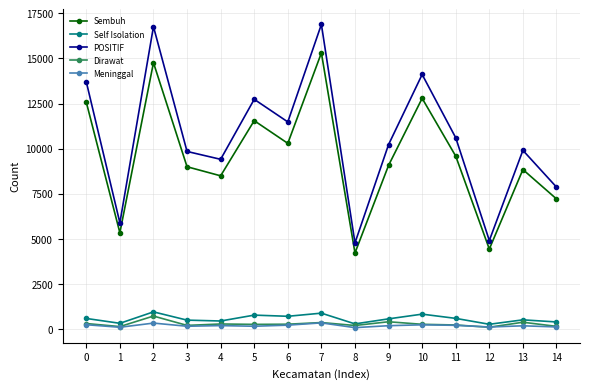

True or false: Dirawat and Sembuh cross at least once.

False